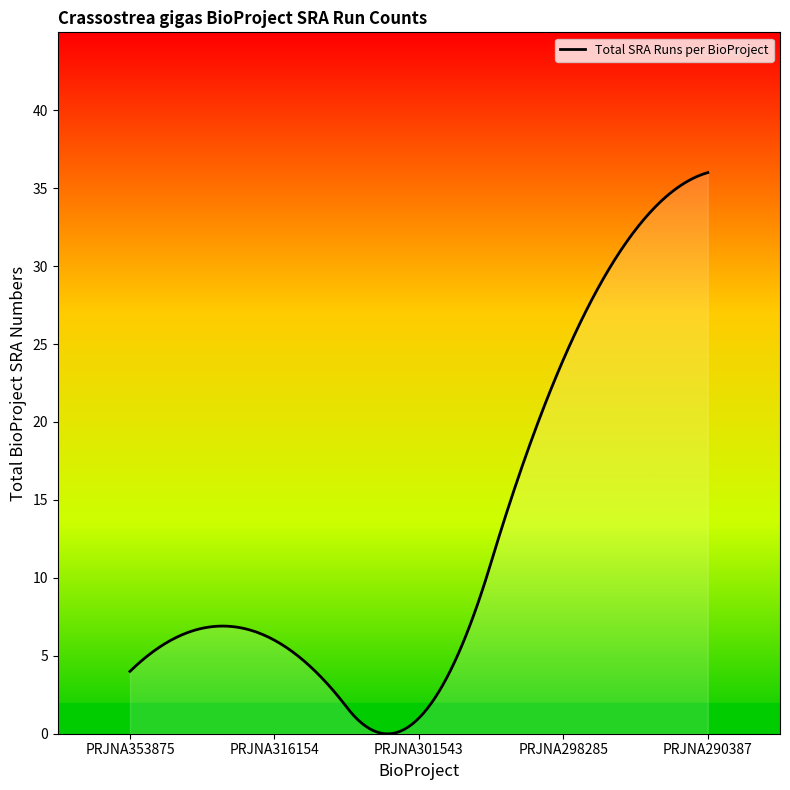

True or false: the data has more than 0 interior local peaks.

True